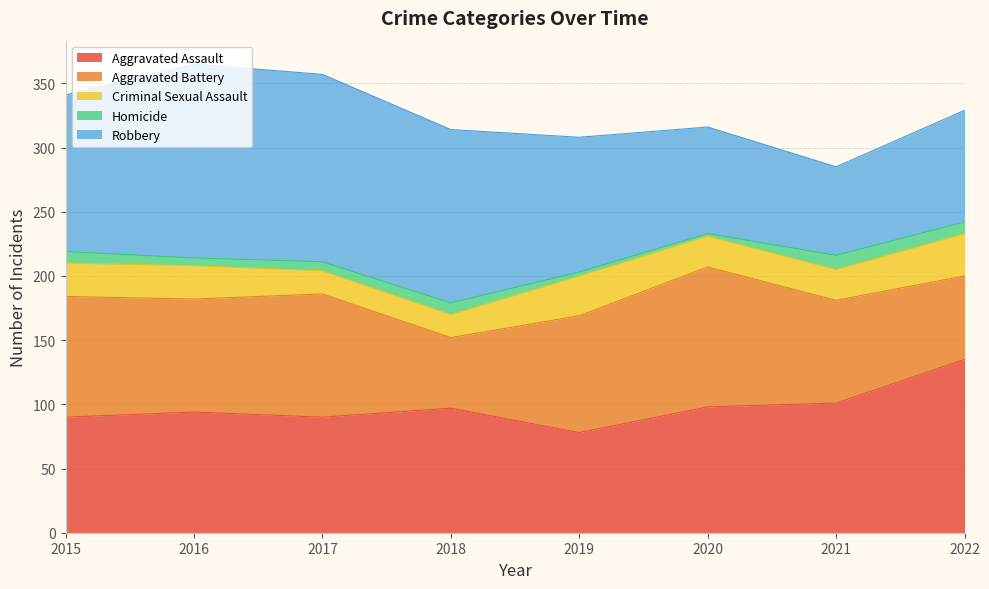

Does the chart display data point markers on the line(s)?

No